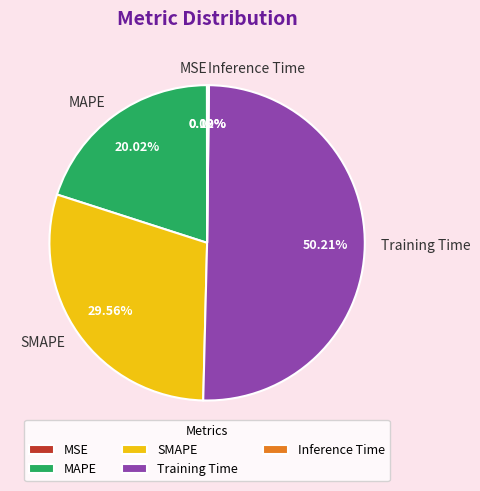

Which category has the biggest portion of the pie?

Training Time